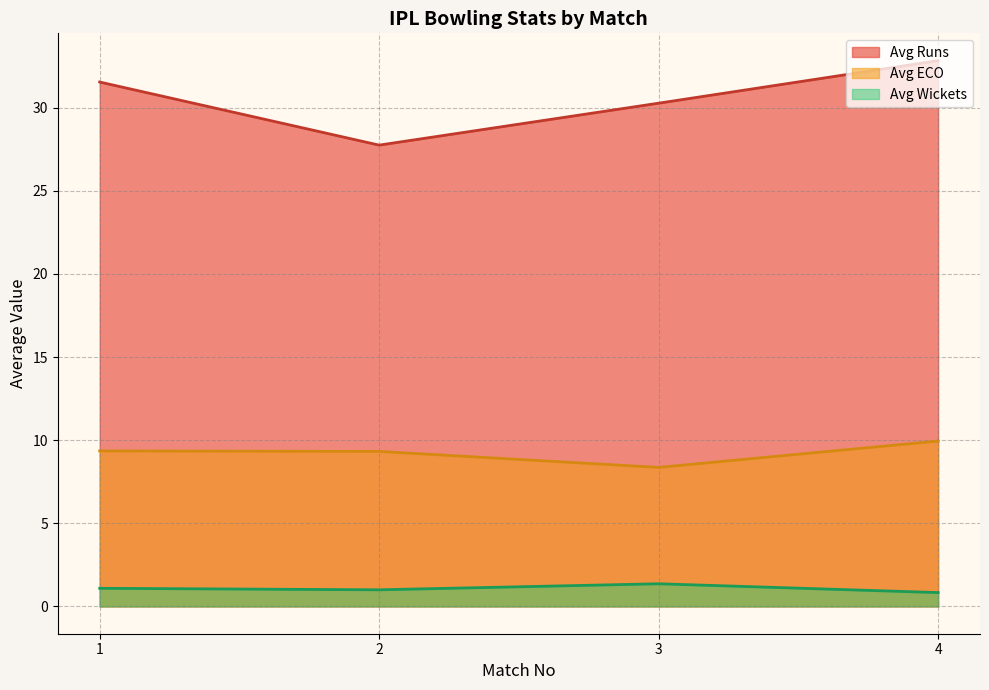

Where does the Avg ECO series first go above 9?

1